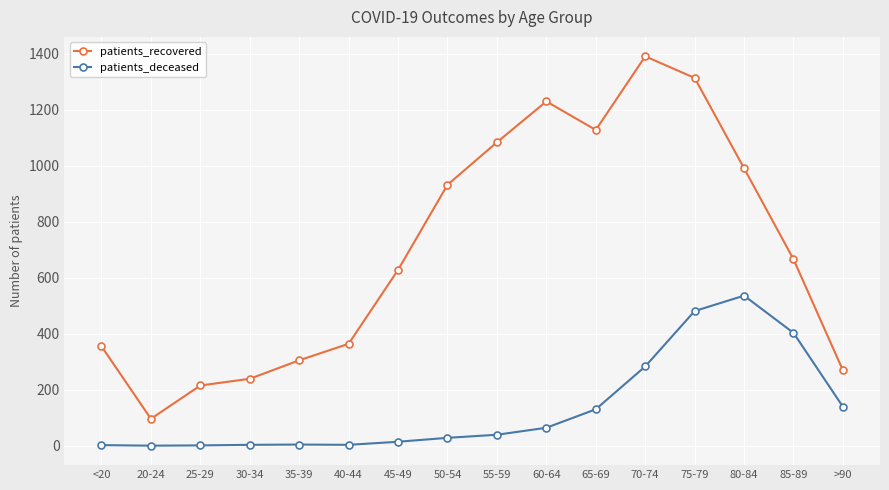

At which label does patients_recovered reach its minimum?

20-24